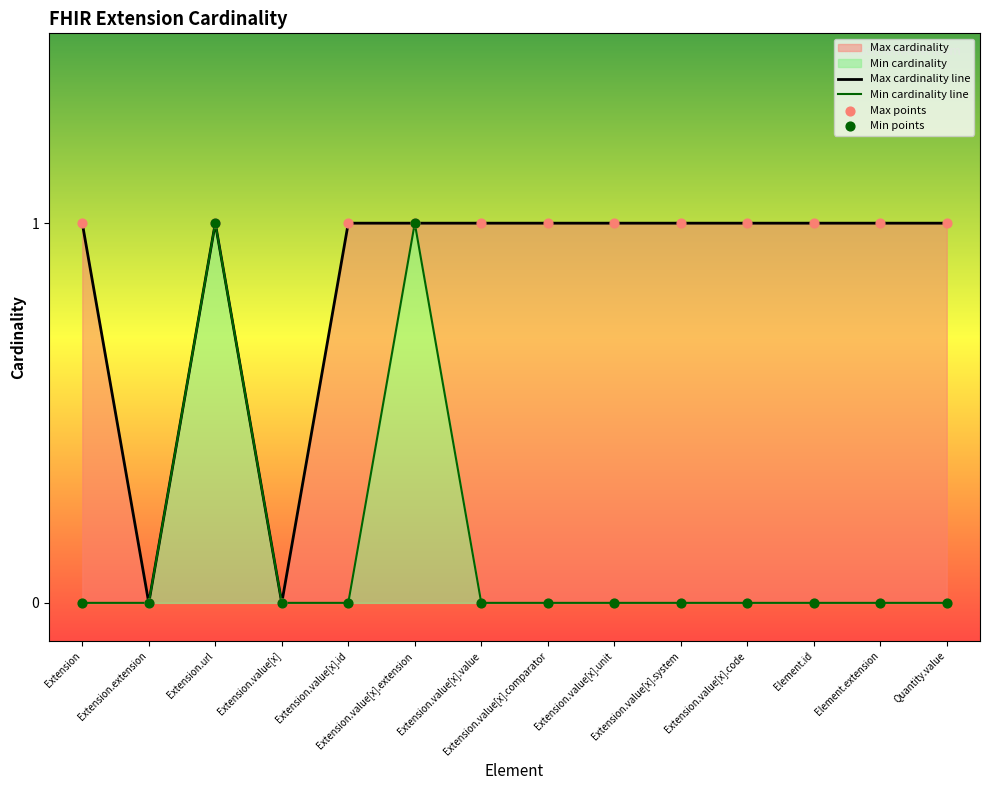

Which series contains the highest Y value?

Min cardinality